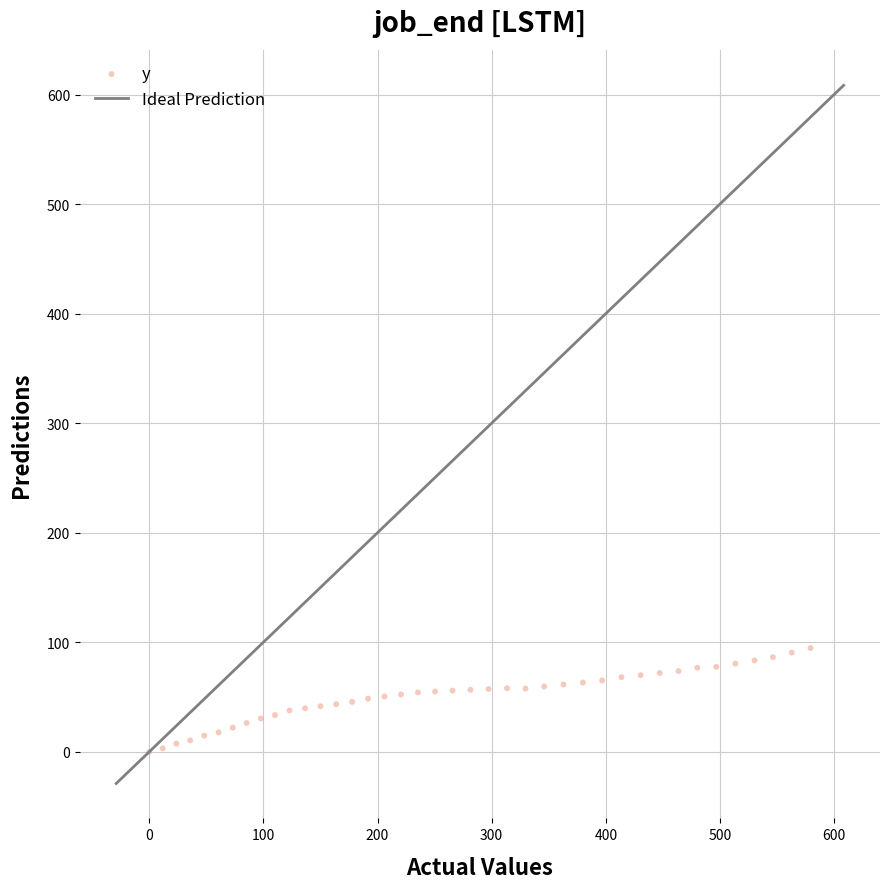

What is the range of X values (max minus min)?

579.4